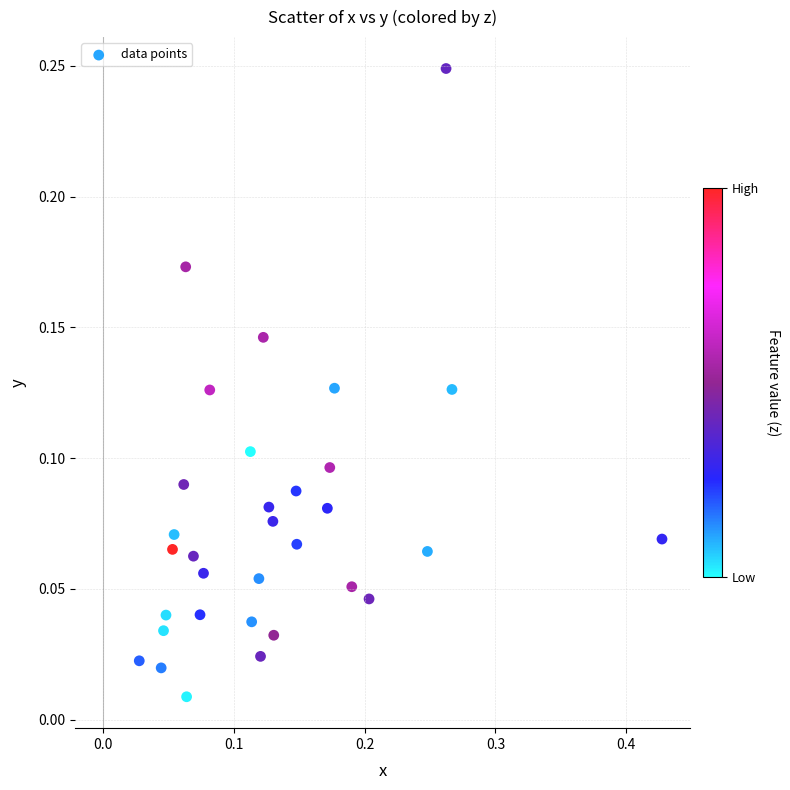

What is the range of X values (max minus min)?

0.4